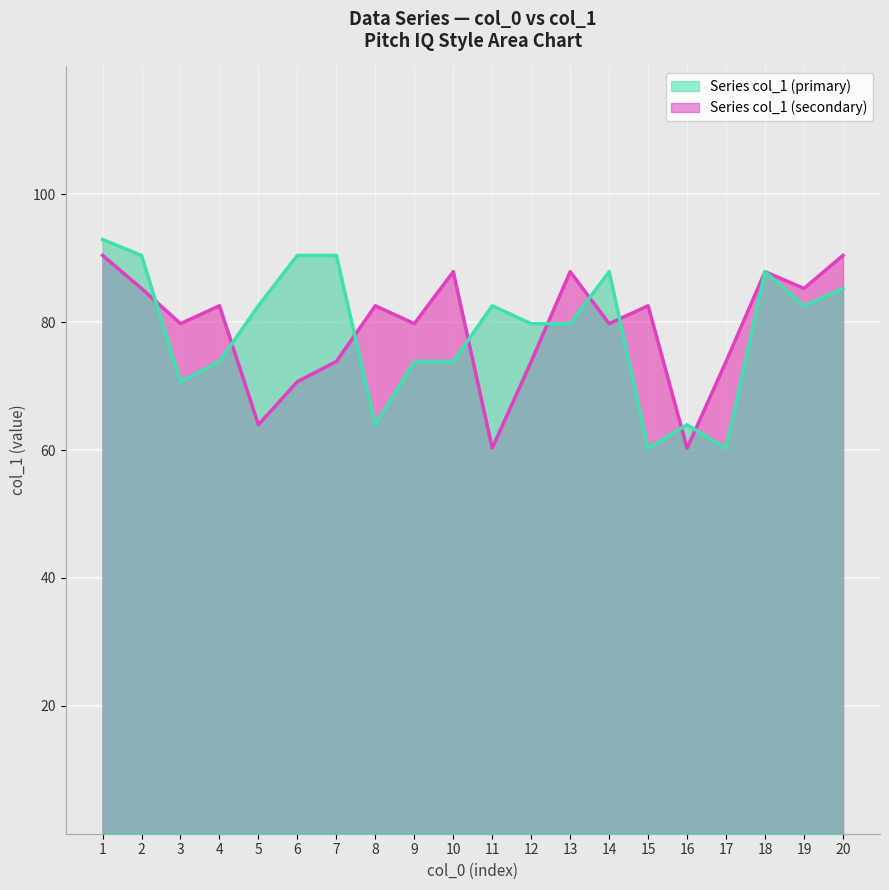

What is the minimum value shown in the chart?

60.3